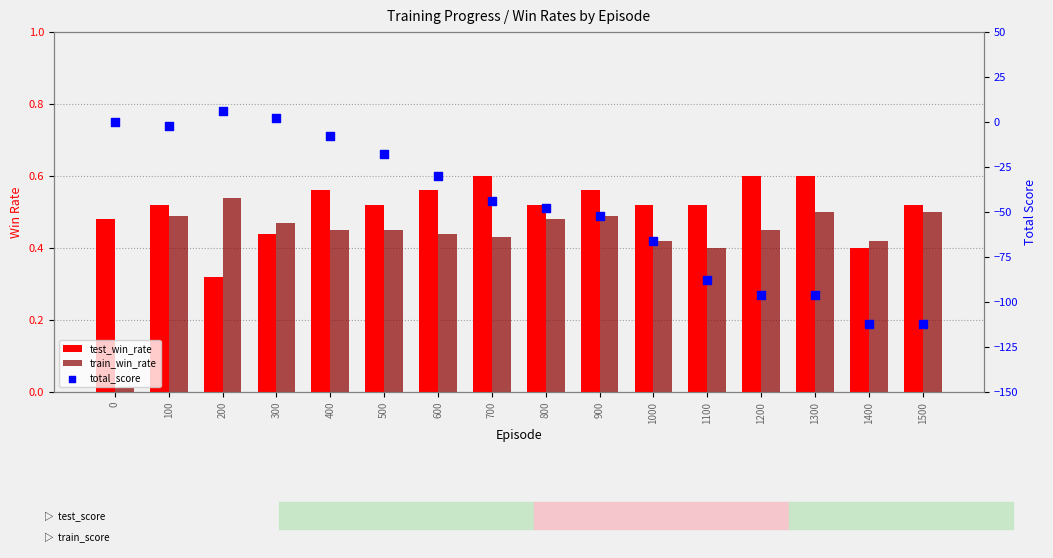

Which series contains the lowest Y value?

total_score